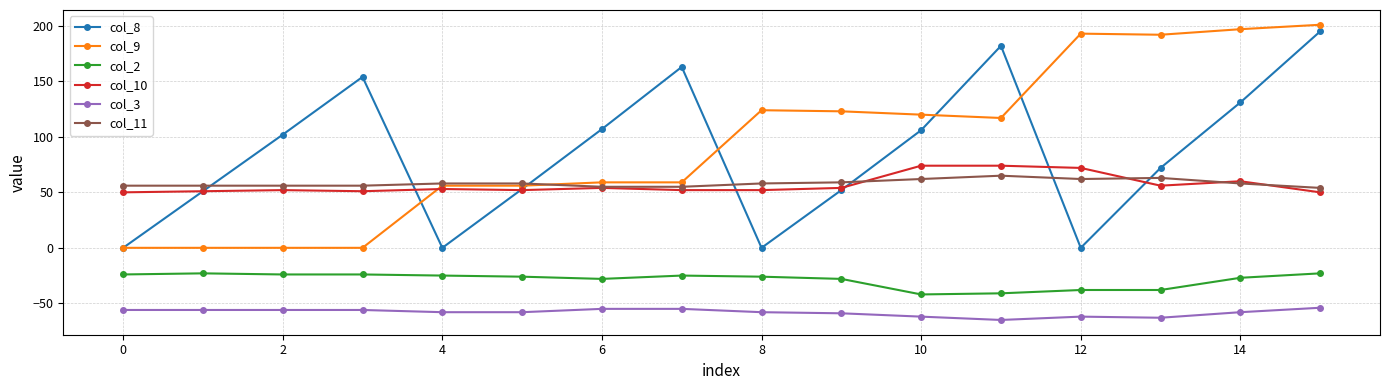

What is the maximum value for col_2?

-23